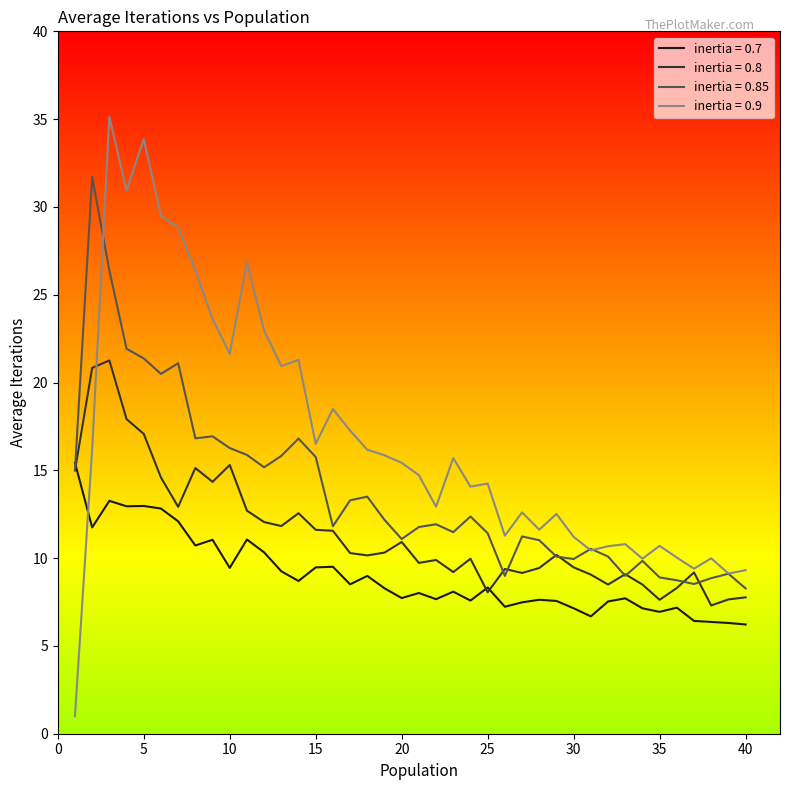

List the series in order of their peak value, lowest first.

inertia = 0.7, inertia = 0.8, inertia = 0.85, inertia = 0.9